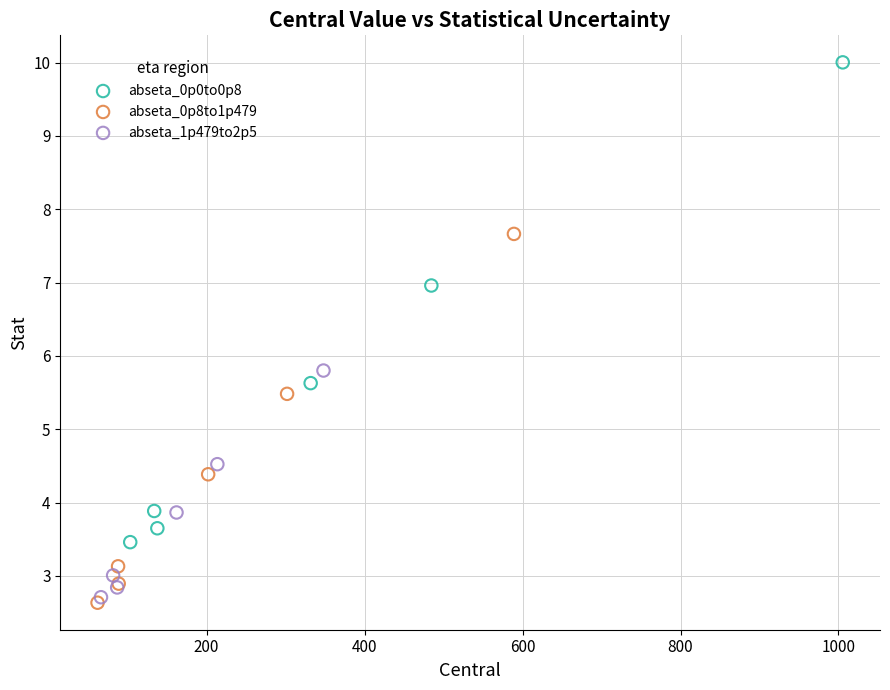

Which series has the widest spread of Y values?

abseta_0p0to0p8